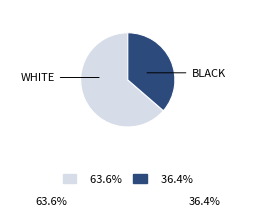

Is there any slice that represents more than half of the pie?

Yes